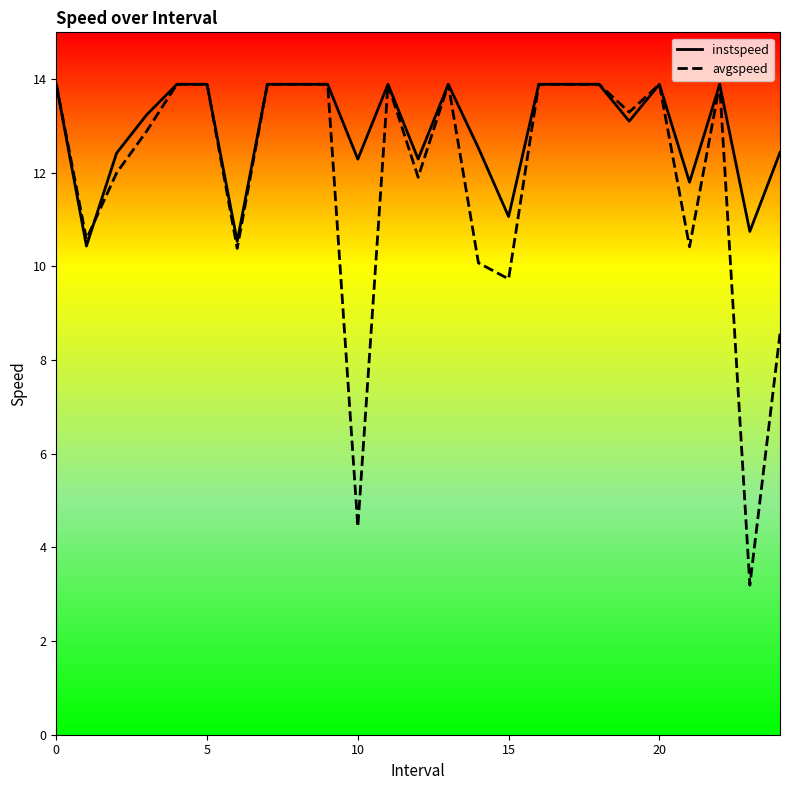

Which series has the widest spread of values?

avgspeed